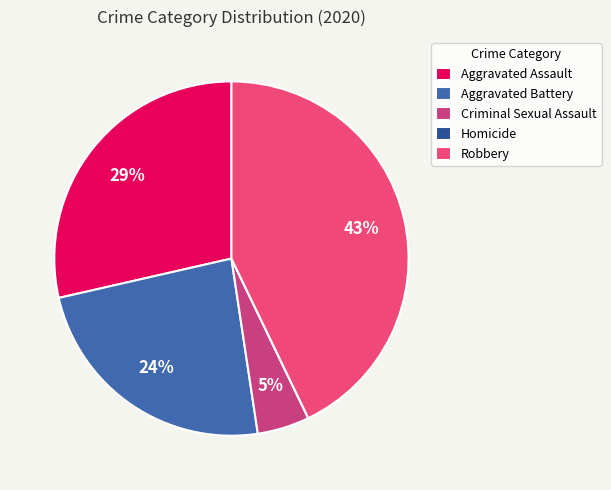

To the nearest percent, what percentage of the pie is Aggravated Assault?

29%